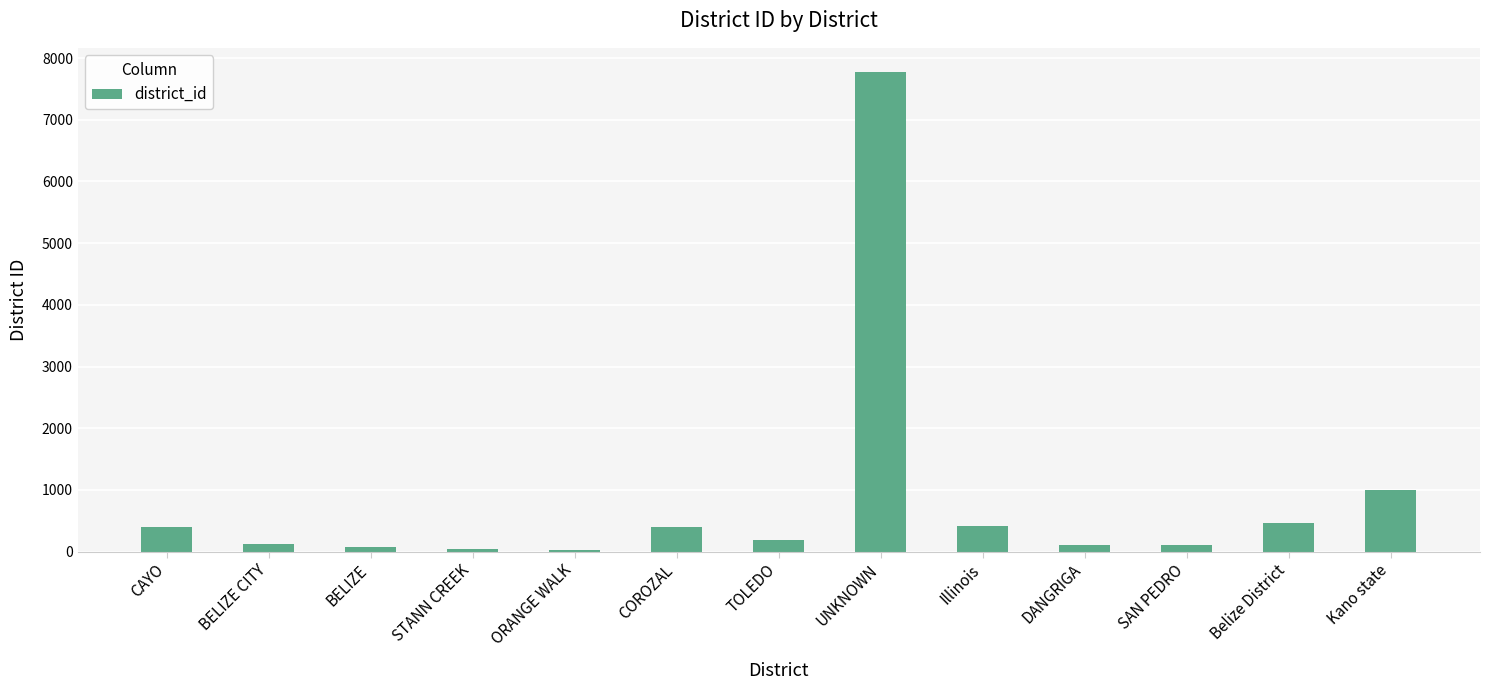

What is the label of the 10th bar from the left?

DANGRIGA